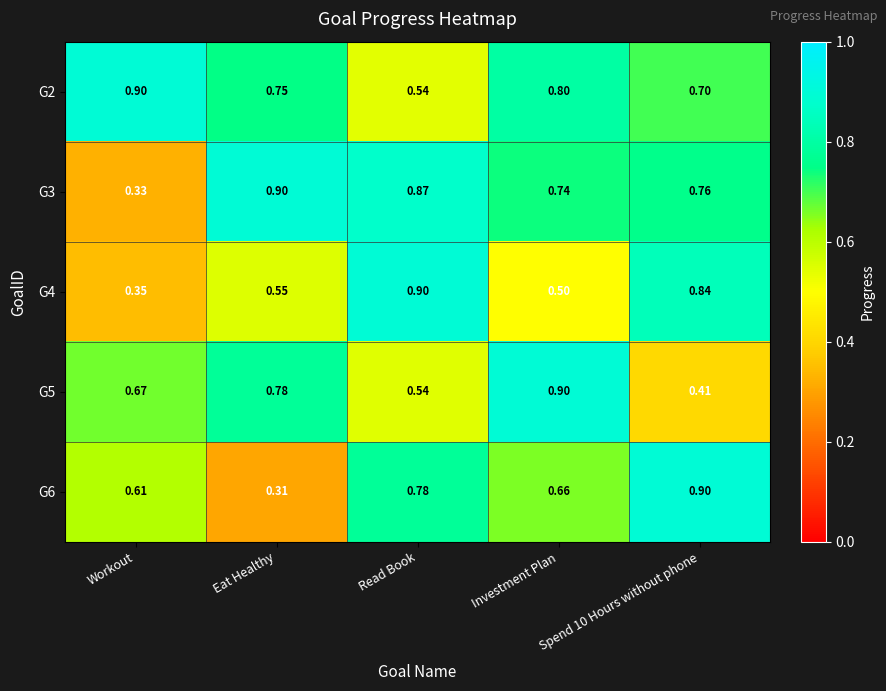

True or false: G6 has a value of 0.2 at Spend 10 Hours without phone.

False